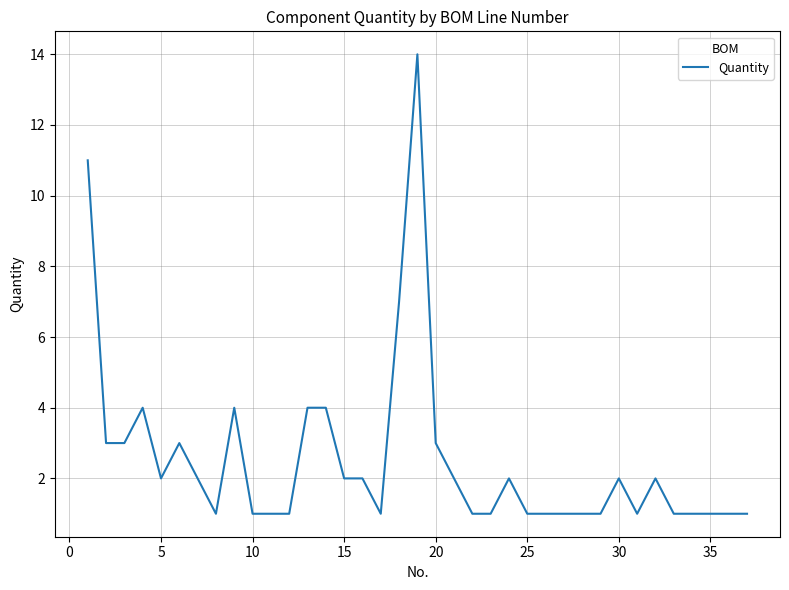

What is the maximum value shown in the chart?

14